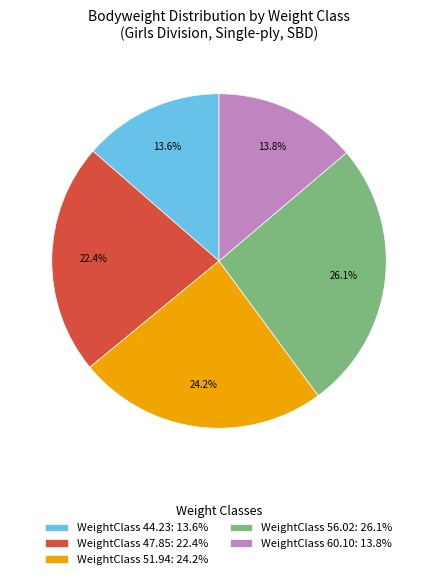

How many segments does this pie chart have?

5